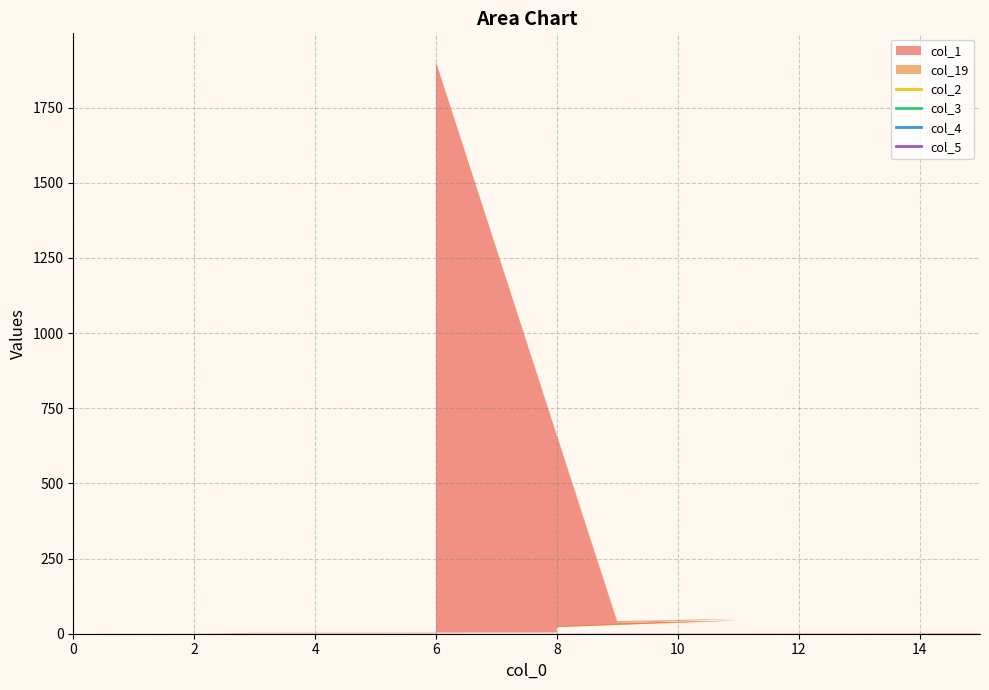

What is the greatest value displayed?

1902